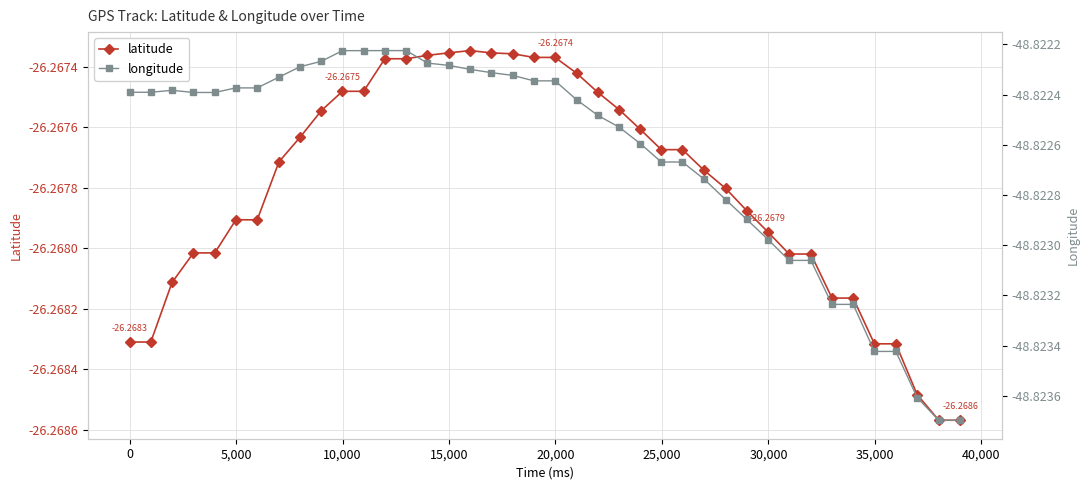

True or false: latitude has more than 0 interior local peaks.

True